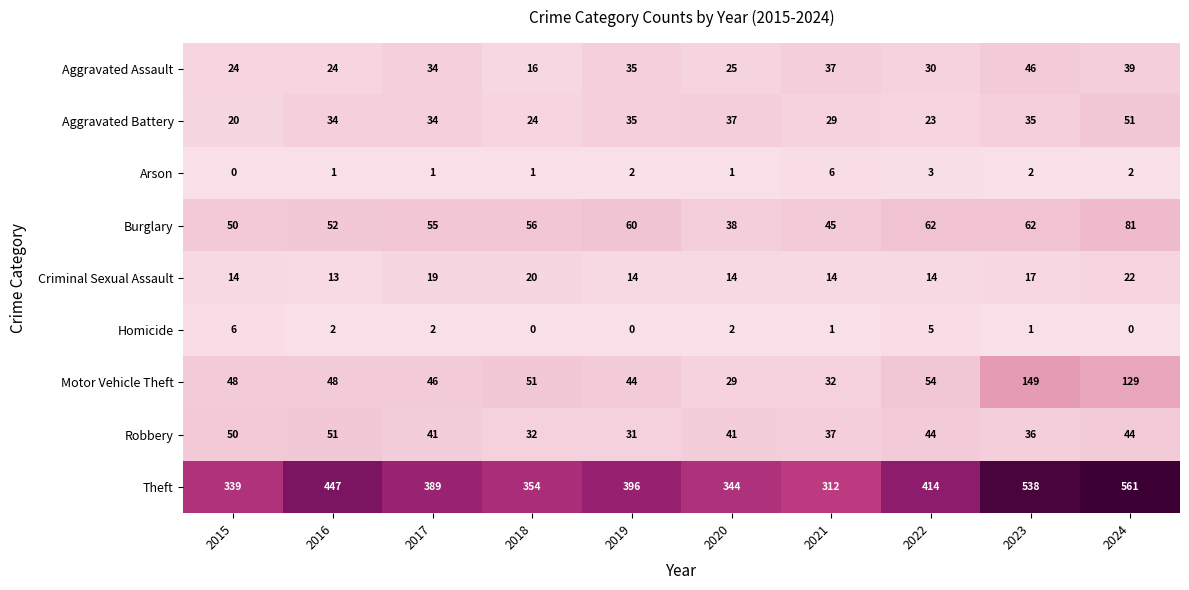

Is the value of Aggravated Assault at 2023 greater than the value of Homicide at 2023?

Yes